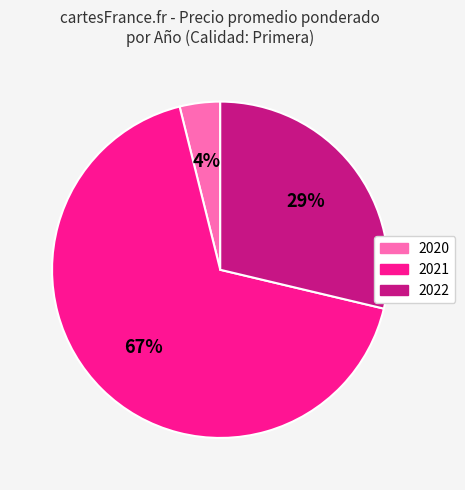

To the nearest percent, what is the average slice percentage?

33%